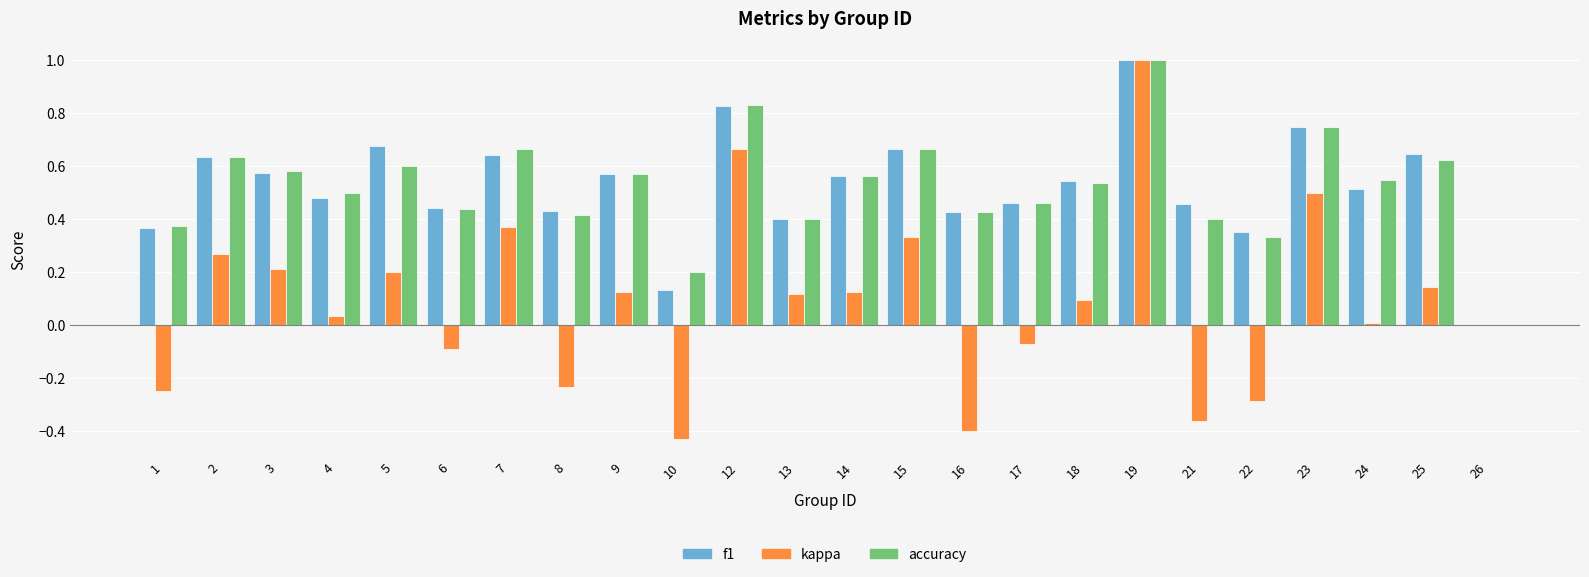

What is the sum of all accuracy values?

12.5